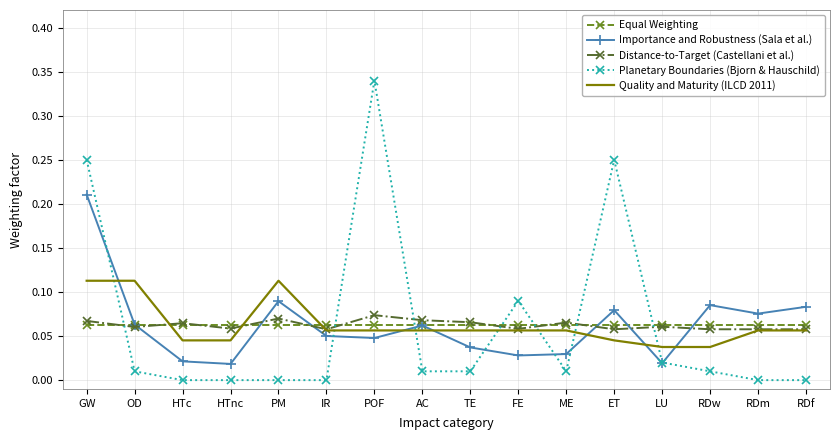

Between GW and RDf, which series saw the biggest shift?

Planetary Boundaries (Bjorn & Hauschild)